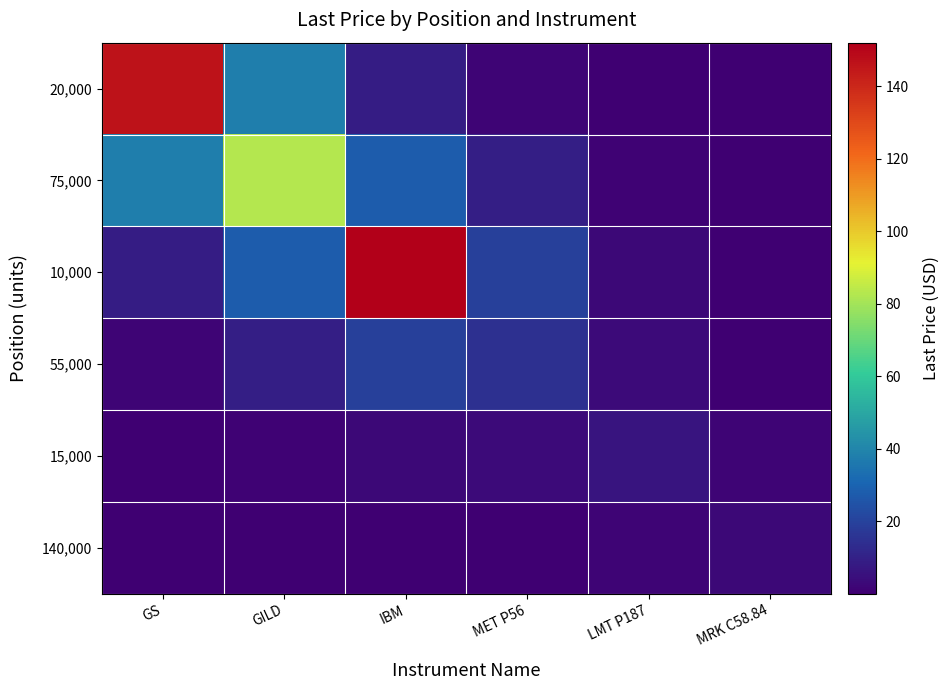

At MET P56, list the series in order from largest to smallest.

10,000, 55,000, 75,000, 15,000, 20,000, 140,000